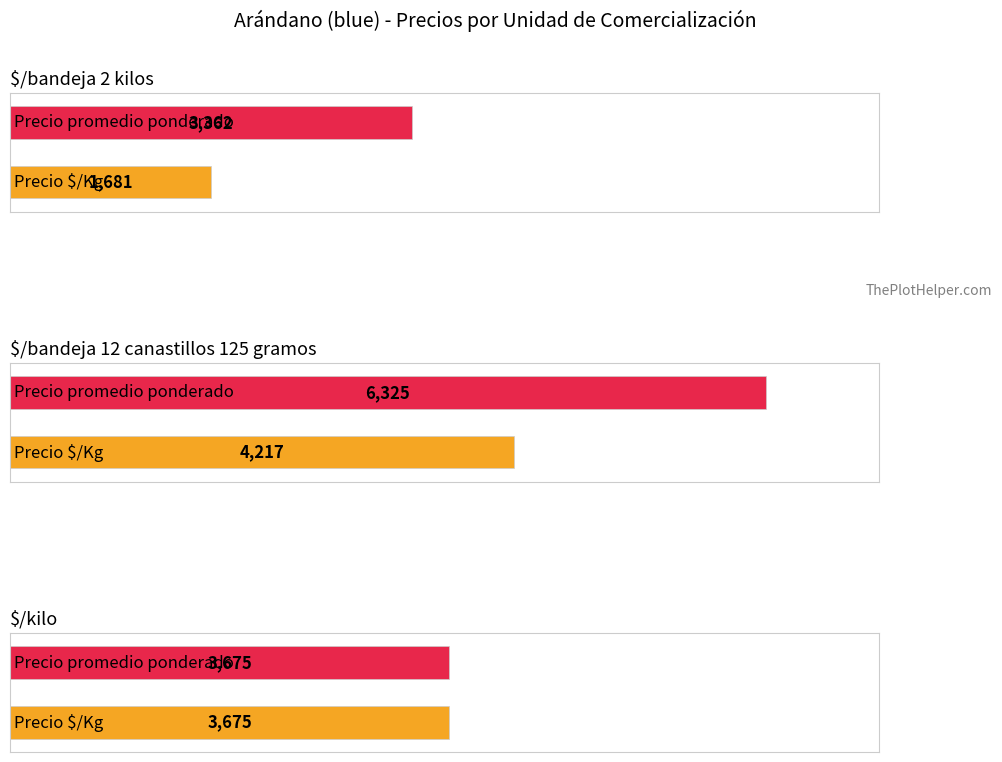

True or false: Precio promedio ponderado has a value of 1562 at 2023-03-14.

False